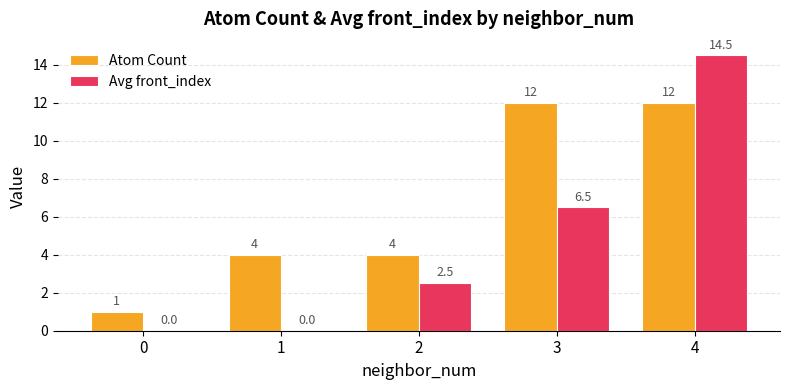

How many values in the Avg front_index series exceed 2?

3